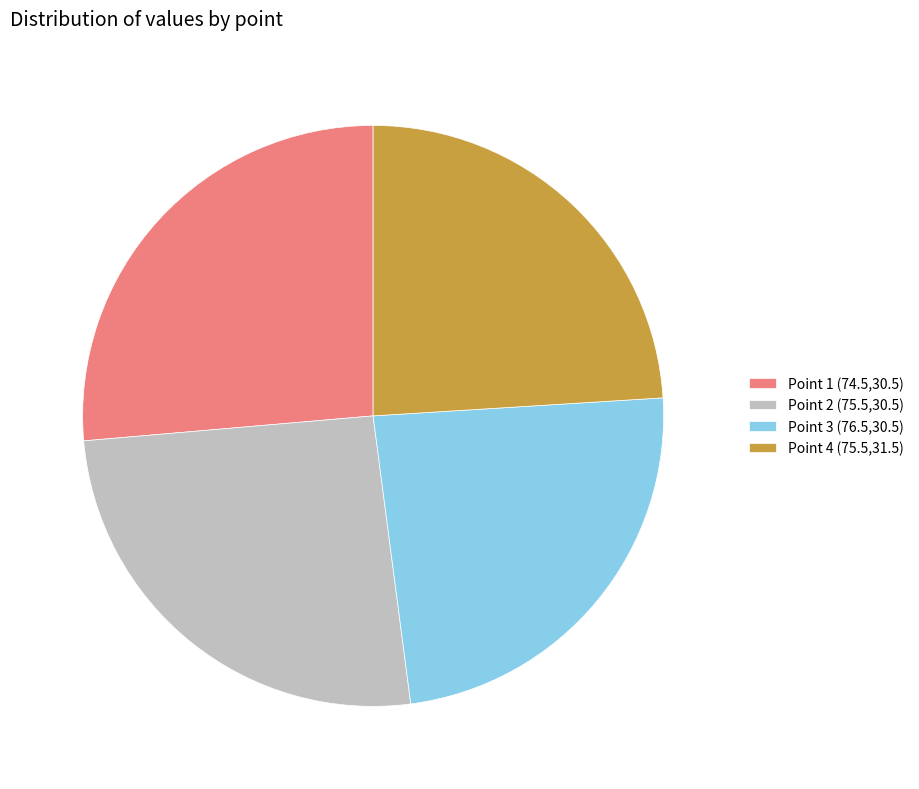

Which category has the biggest portion of the pie?

Point 1 (74.5,30.5)